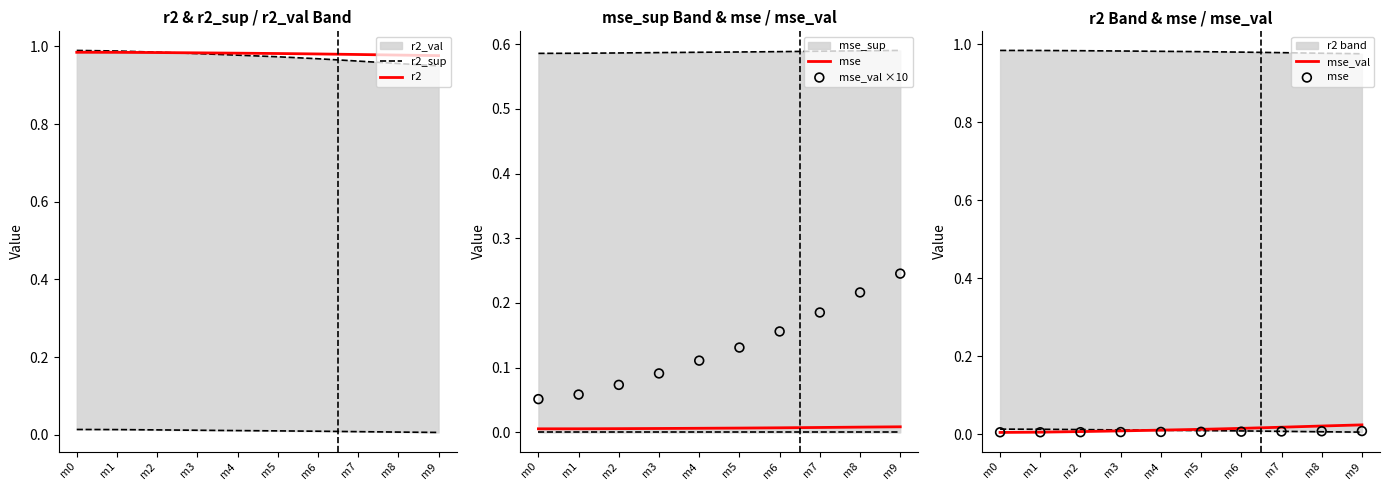

What is the total value across all series at m7?

1.2